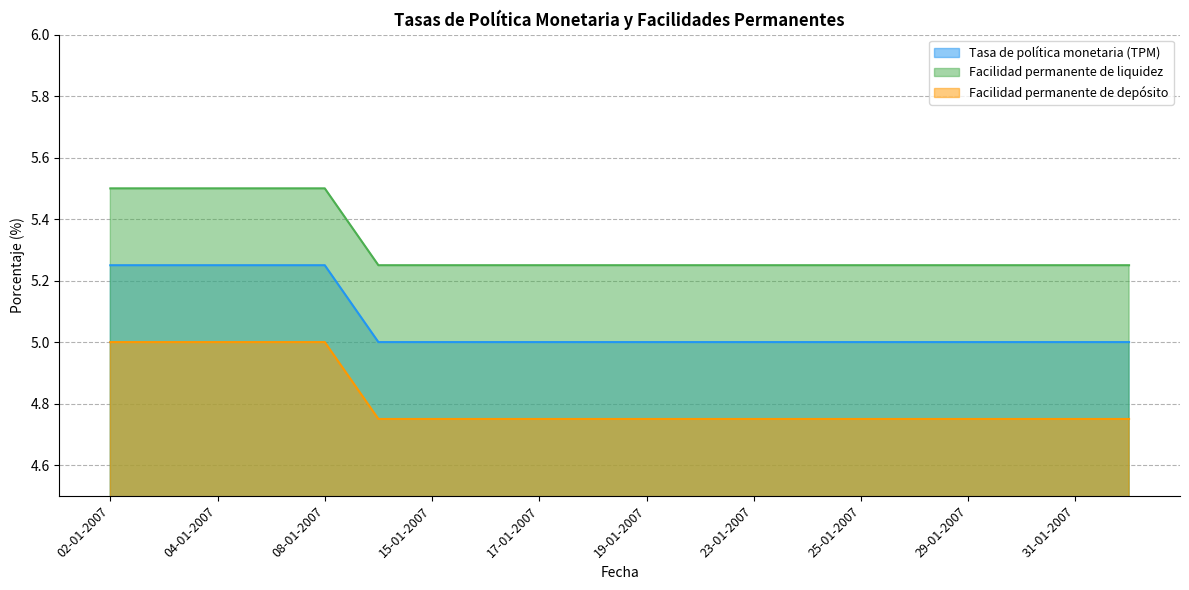

True or false: Facilidad permanente de depósito and Facilidad permanente de liquidez intersect in this chart.

False